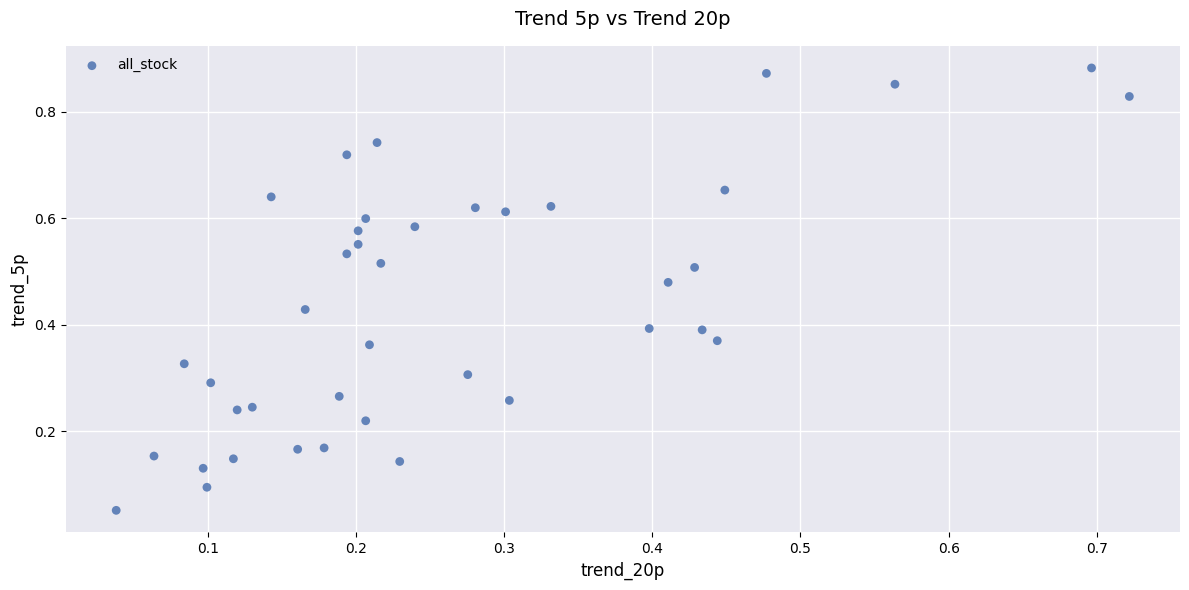

How many points are shown in the scatter plot?

40